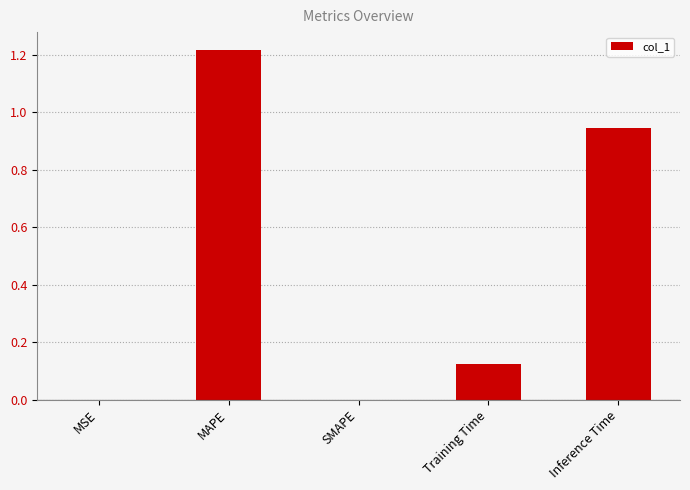

Count the number of data series in this chart.

1